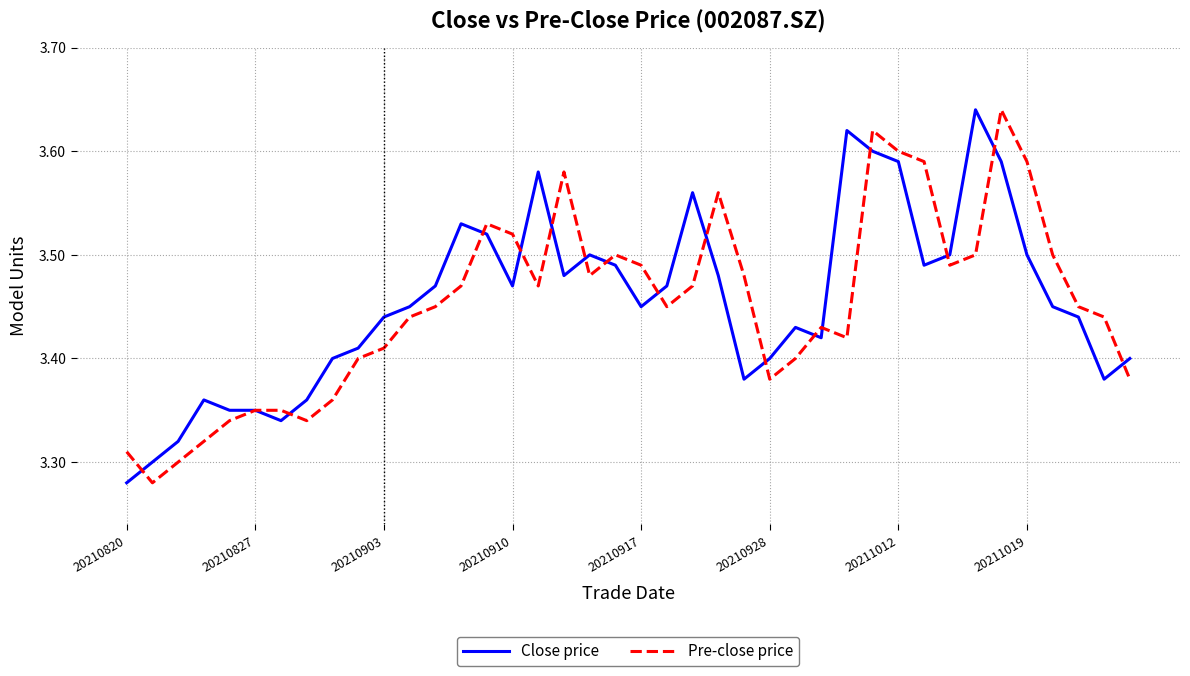

After their last crossing, which series has the higher values: Pre-close price or Close price?

Close price